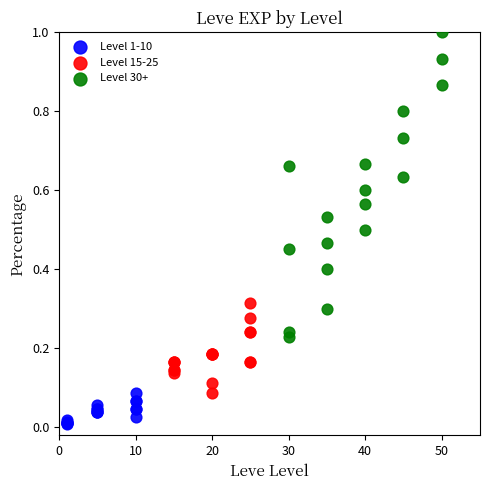

Which series contains the highest Y value?

Level 30+